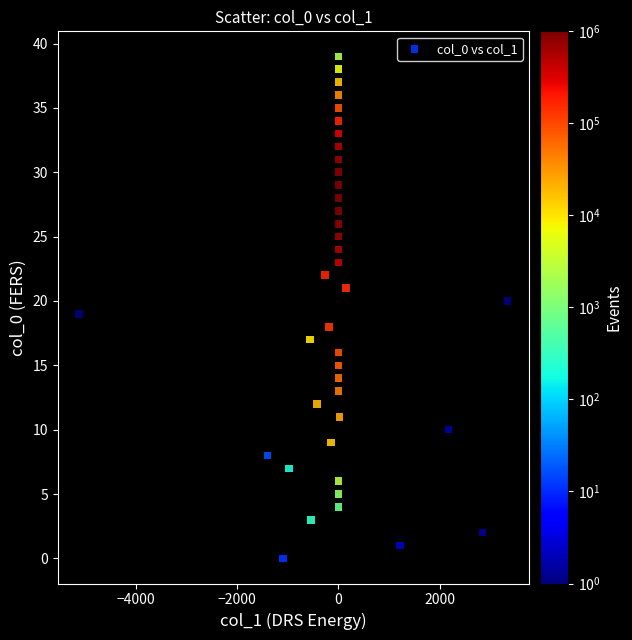

What is the range of Y values (max minus min)?

39